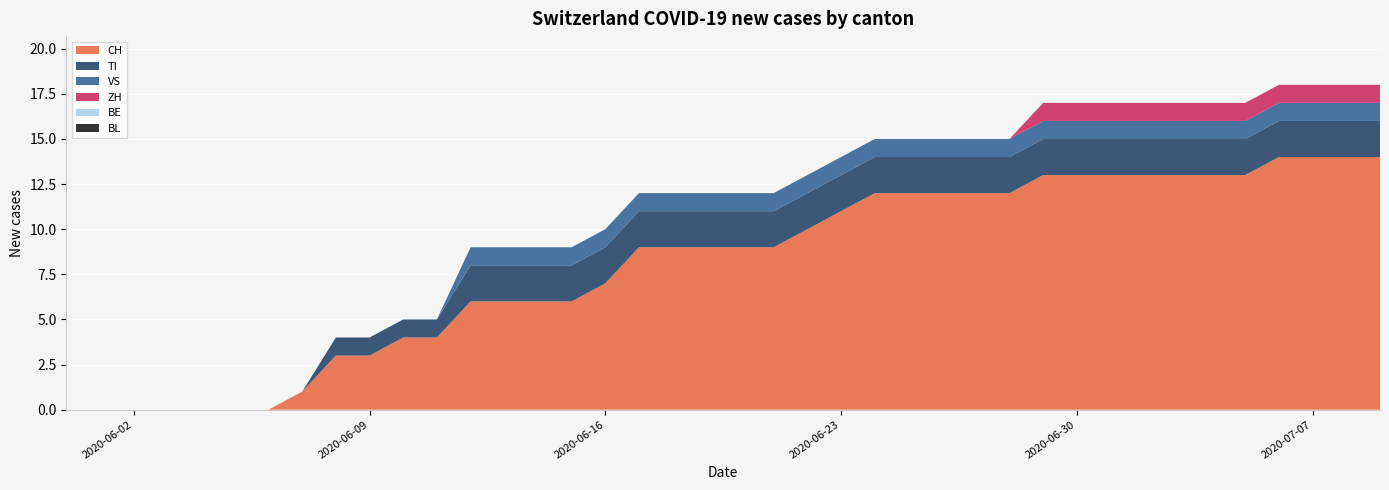

Reading left to right, list all the values displayed in this chart.

CH: 2020-05-31=0	2020-06-01=0	2020-06-02=0	2020-06-03=0	2020-06-04=0	2020-06-05=0	2020-06-06=0	2020-06-07=1	2020-06-08=3	2020-06-09=3	2020-06-10=4	2020-06-11=4	2020-06-12=6	2020-06-13=6	2020-06-14=6	2020-06-15=6	2020-06-16=7	2020-06-17=9	2020-06-18=9	2020-06-19=9	2020-06-20=9	2020-06-21=9	2020-06-22=10	2020-06-23=11	2020-06-24=12	2020-06-25=12	2020-06-26=12	2020-06-27=12	2020-06-28=12	2020-06-29=13	2020-06-30=13	2020-07-01=13	2020-07-02=13	2020-07-03=13	2020-07-04=13	2020-07-05=13	2020-07-06=14	2020-07-07=14	2020-07-08=14	2020-07-09=14
TI: 2020-05-31=0	2020-06-01=0	2020-06-02=0	2020-06-03=0	2020-06-04=0	2020-06-05=0	2020-06-06=0	2020-06-07=0	2020-06-08=1	2020-06-09=1	2020-06-10=1	2020-06-11=1	2020-06-12=2	2020-06-13=2	2020-06-14=2	2020-06-15=2	2020-06-16=2	2020-06-17=2	2020-06-18=2	2020-06-19=2	2020-06-20=2	2020-06-21=2	2020-06-22=2	2020-06-23=2	2020-06-24=2	2020-06-25=2	2020-06-26=2	2020-06-27=2	2020-06-28=2	2020-06-29=2	2020-06-30=2	2020-07-01=2	2020-07-02=2	2020-07-03=2	2020-07-04=2	2020-07-05=2	2020-07-06=2	2020-07-07=2	2020-07-08=2	2020-07-09=2
VS: 2020-05-31=0	2020-06-01=0	2020-06-02=0	2020-06-03=0	2020-06-04=0	2020-06-05=0	2020-06-06=0	2020-06-07=0	2020-06-08=0	2020-06-09=0	2020-06-10=0	2020-06-11=0	2020-06-12=1	2020-06-13=1	2020-06-14=1	2020-06-15=1	2020-06-16=1	2020-06-17=1	2020-06-18=1	2020-06-19=1	2020-06-20=1	2020-06-21=1	2020-06-22=1	2020-06-23=1	2020-06-24=1	2020-06-25=1	2020-06-26=1	2020-06-27=1	2020-06-28=1	2020-06-29=1	2020-06-30=1	2020-07-01=1	2020-07-02=1	2020-07-03=1	2020-07-04=1	2020-07-05=1	2020-07-06=1	2020-07-07=1	2020-07-08=1	2020-07-09=1
ZH: 2020-05-31=0	2020-06-01=0	2020-06-02=0	2020-06-03=0	2020-06-04=0	2020-06-05=0	2020-06-06=0	2020-06-07=0	2020-06-08=0	2020-06-09=0	2020-06-10=0	2020-06-11=0	2020-06-12=0	2020-06-13=0	2020-06-14=0	2020-06-15=0	2020-06-16=0	2020-06-17=0	2020-06-18=0	2020-06-19=0	2020-06-20=0	2020-06-21=0	2020-06-22=0	2020-06-23=0	2020-06-24=0	2020-06-25=0	2020-06-26=0	2020-06-27=0	2020-06-28=0	2020-06-29=1	2020-06-30=1	2020-07-01=1	2020-07-02=1	2020-07-03=1	2020-07-04=1	2020-07-05=1	2020-07-06=1	2020-07-07=1	2020-07-08=1	2020-07-09=1
BE: 2020-05-31=0	2020-06-01=0	2020-06-02=0	2020-06-03=0	2020-06-04=0	2020-06-05=0	2020-06-06=0	2020-06-07=0	2020-06-08=0	2020-06-09=0	2020-06-10=0	2020-06-11=0	2020-06-12=0	2020-06-13=0	2020-06-14=0	2020-06-15=0	2020-06-16=0	2020-06-17=0	2020-06-18=0	2020-06-19=0	2020-06-20=0	2020-06-21=0	2020-06-22=0	2020-06-23=0	2020-06-24=0	2020-06-25=0	2020-06-26=0	2020-06-27=0	2020-06-28=0	2020-06-29=0	2020-06-30=0	2020-07-01=0	2020-07-02=0	2020-07-03=0	2020-07-04=0	2020-07-05=0	2020-07-06=0	2020-07-07=0	2020-07-08=0	2020-07-09=0
BL: 2020-05-31=0	2020-06-01=0	2020-06-02=0	2020-06-03=0	2020-06-04=0	2020-06-05=0	2020-06-06=0	2020-06-07=0	2020-06-08=0	2020-06-09=0	2020-06-10=0	2020-06-11=0	2020-06-12=0	2020-06-13=0	2020-06-14=0	2020-06-15=0	2020-06-16=0	2020-06-17=0	2020-06-18=0	2020-06-19=0	2020-06-20=0	2020-06-21=0	2020-06-22=0	2020-06-23=0	2020-06-24=0	2020-06-25=0	2020-06-26=0	2020-06-27=0	2020-06-28=0	2020-06-29=0	2020-06-30=0	2020-07-01=0	2020-07-02=0	2020-07-03=0	2020-07-04=0	2020-07-05=0	2020-07-06=0	2020-07-07=0	2020-07-08=0	2020-07-09=0